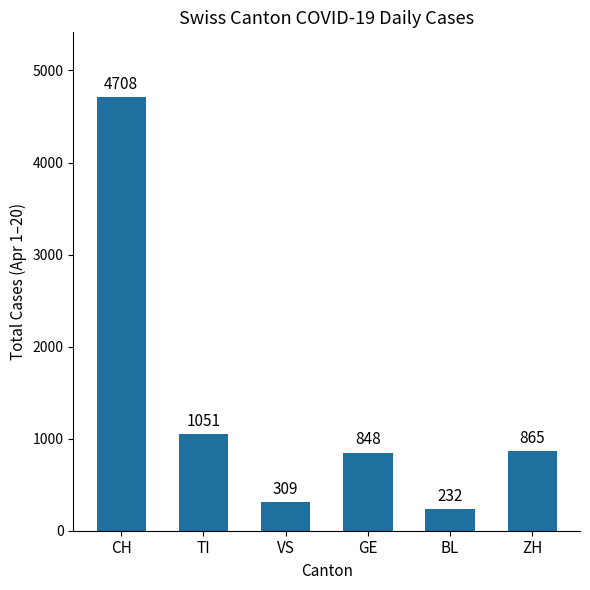

Where is the data nearest to the value 2470?

TI